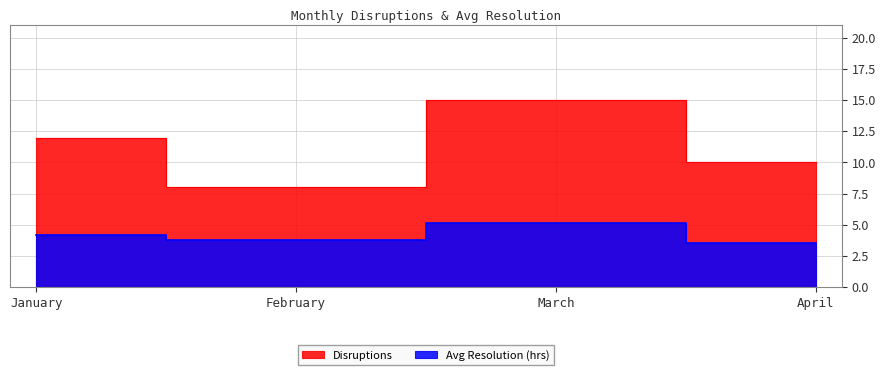

Where is the first local minimum for Avg Resolution (hrs)?

February